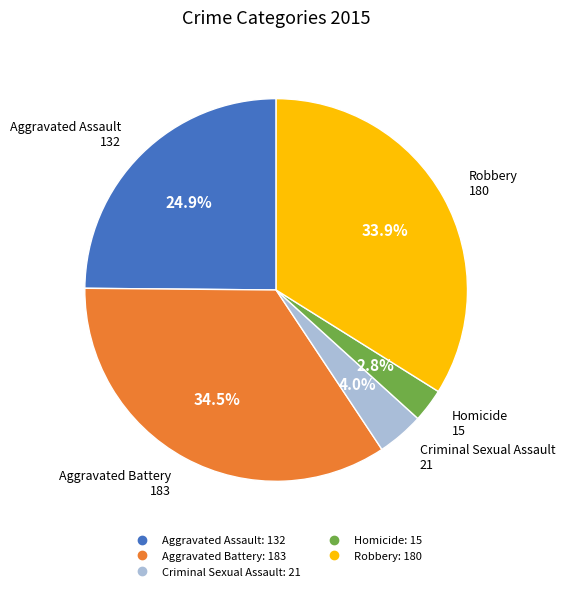

Between Robbery and Aggravated Assault, which is larger?

Robbery